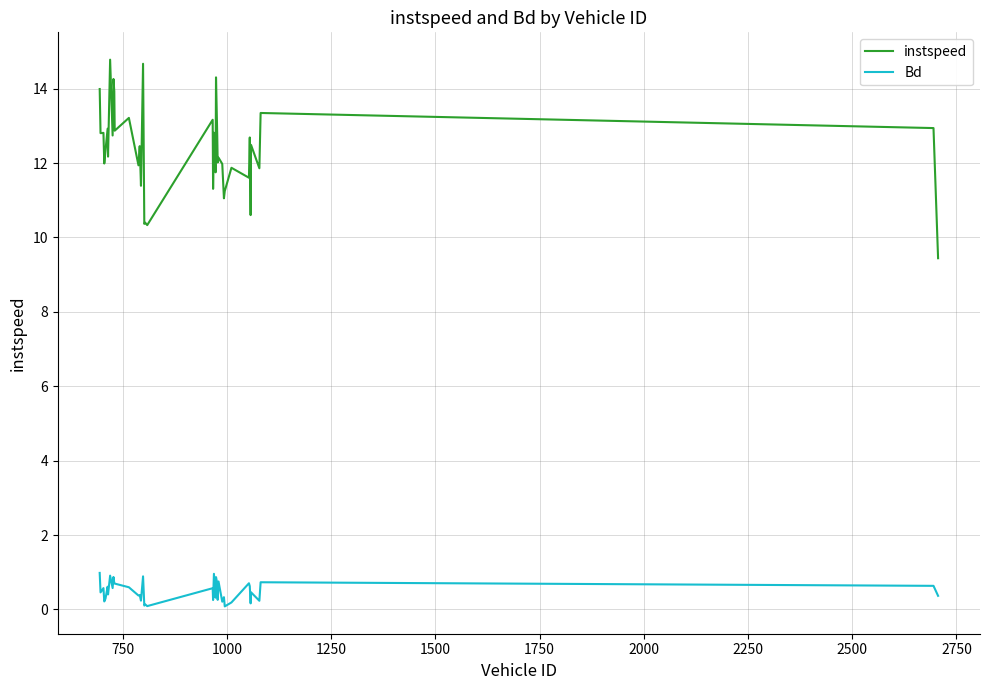

Does the chart display data point markers on the line(s)?

No